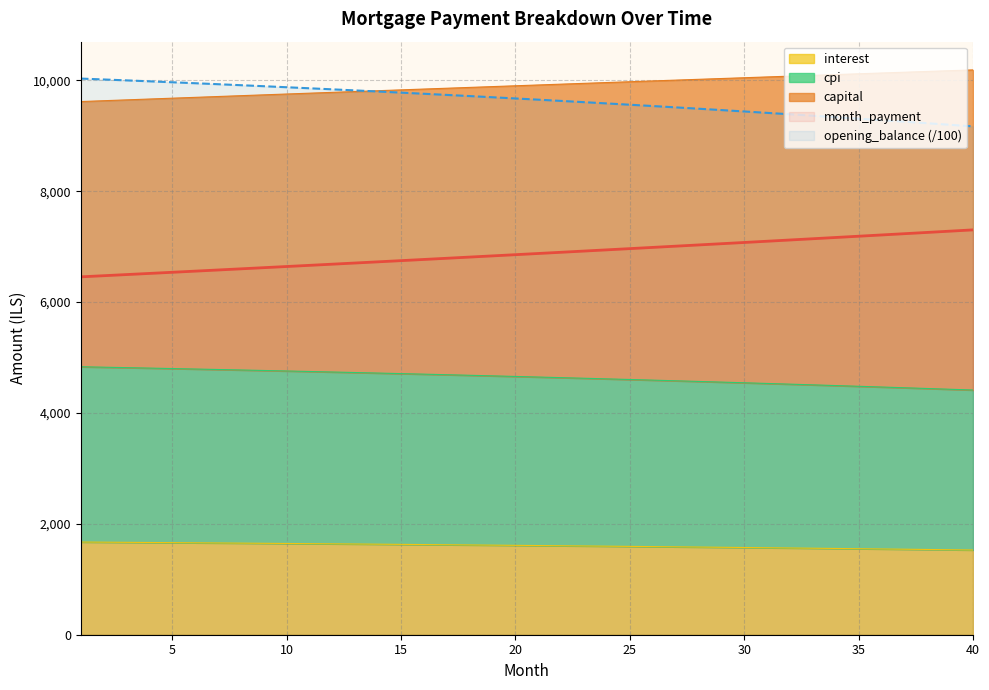

Rank the series at 20 from lowest to highest value.

interest, cpi, month_payment, opening_balance, capital